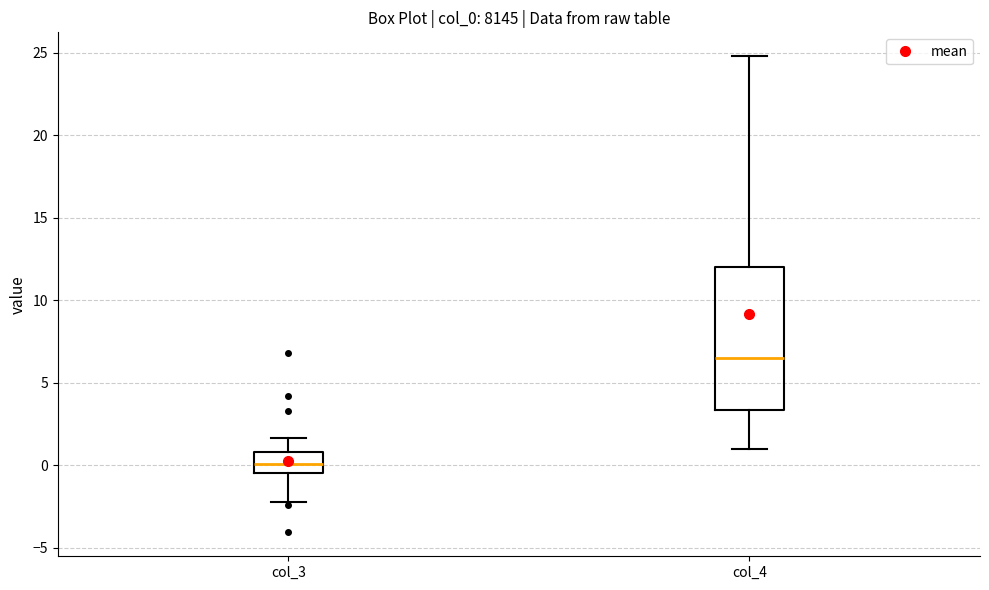

Reading left to right, transcribe this box plot: for each box, give where its median line is, the range the box spans, and where its two whiskers end, as read against the y-axis. The values are not printed on the chart, so give them approximately, as read against the axis.

col_3: median 0.0, box -0.5 to 1.0, whiskers -2.0 to 1.5
col_4: median 6.5, box 3.5 to 12.0, whiskers 1.0 to 25.0